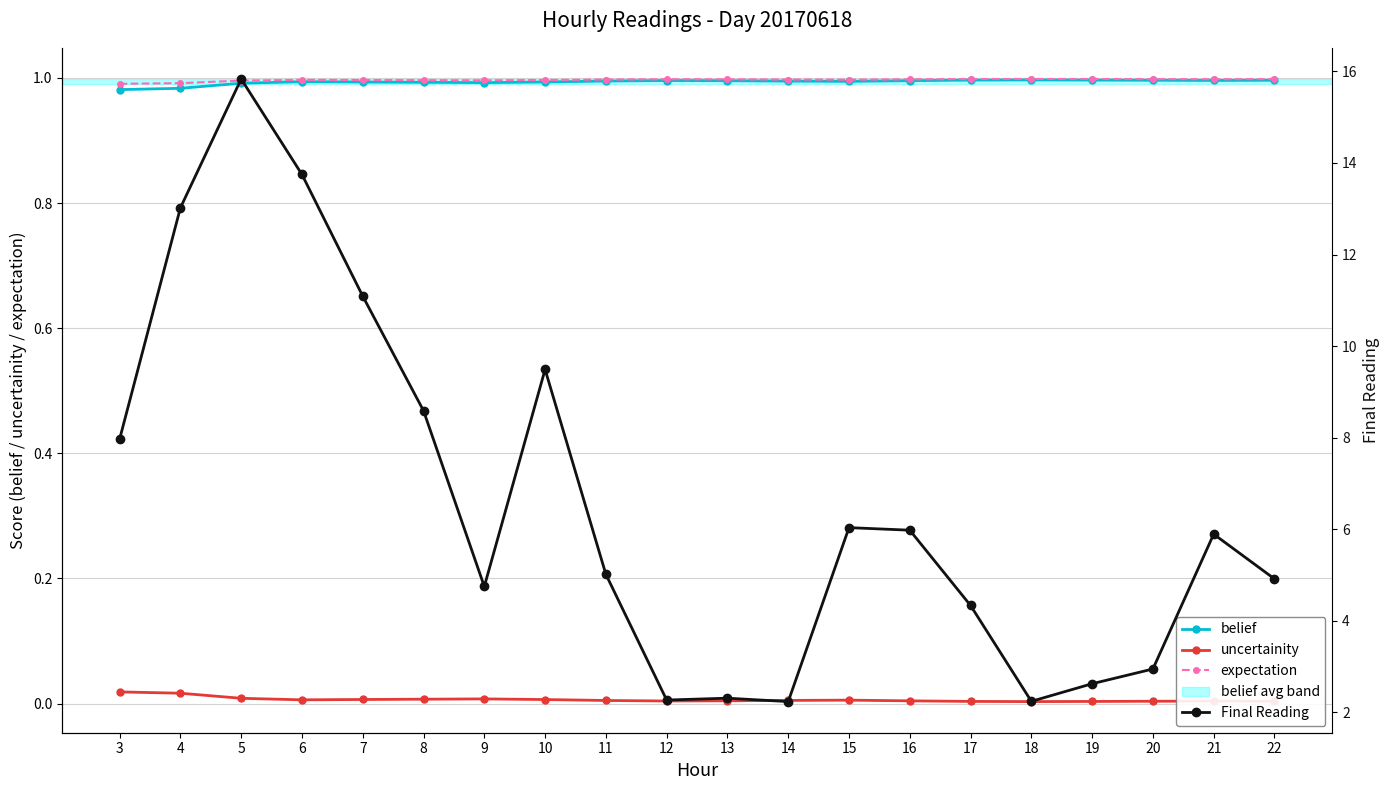

Which series changed the most between 3 and 12?

Final Reading